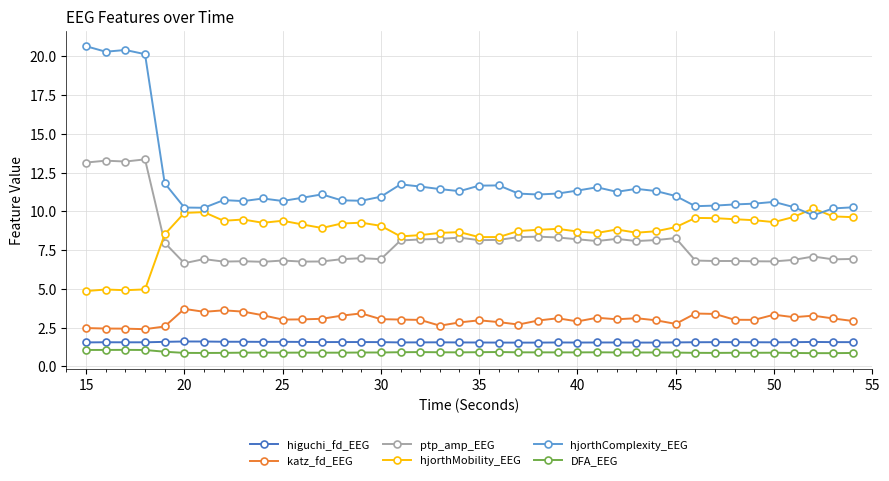

How many distinct data groups are displayed?

6